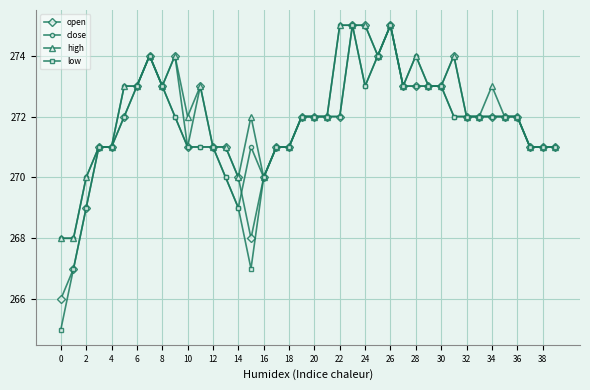

True or false: open has more than 1 interior local peaks.

True